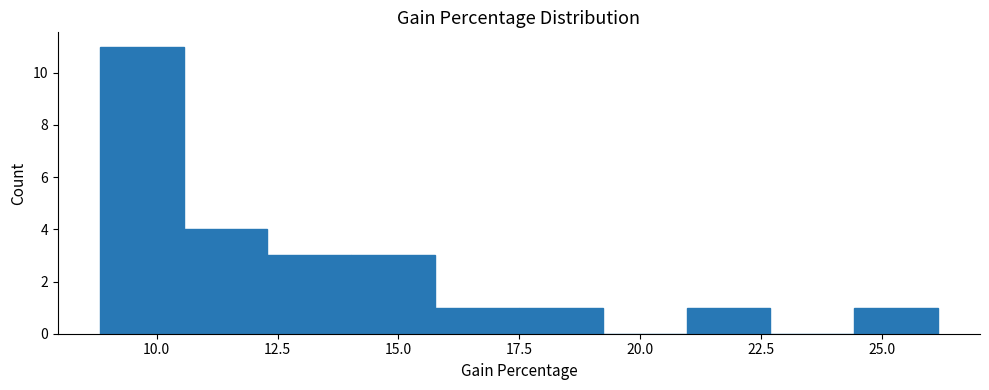

Read against the x-axis, roughly where is the centre of the tallest bar?

9.5